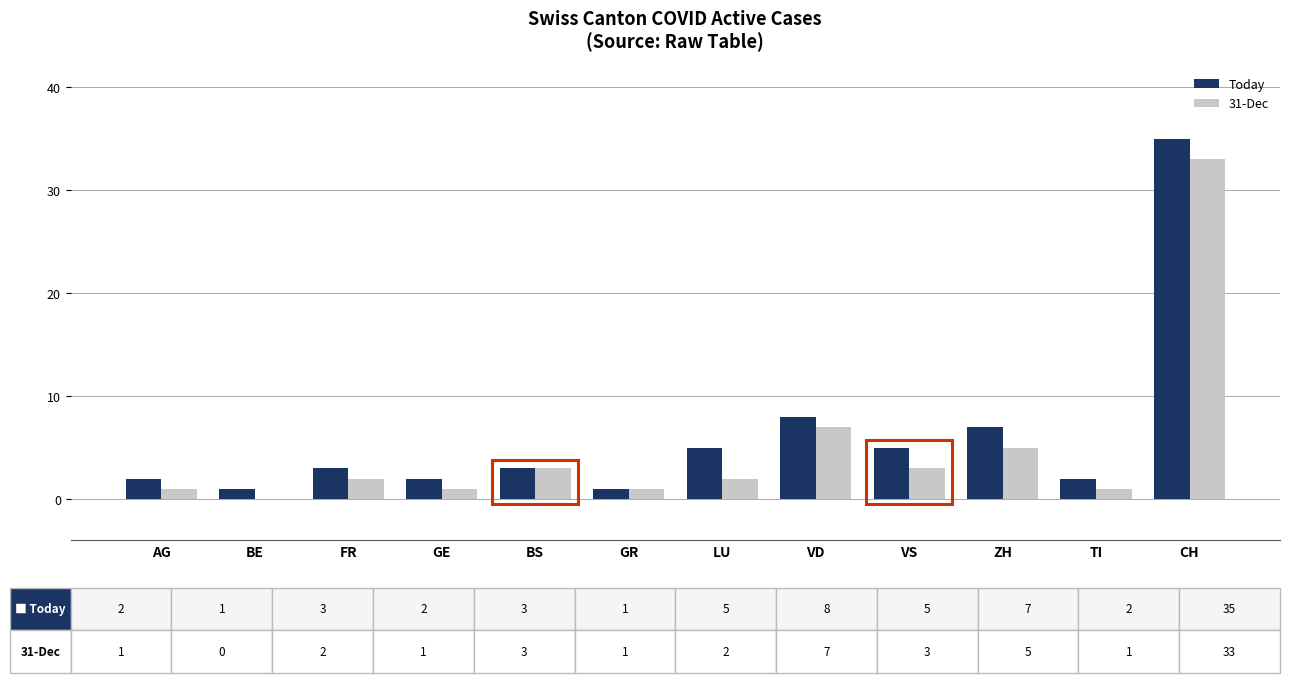

Count the number of data series in this chart.

2